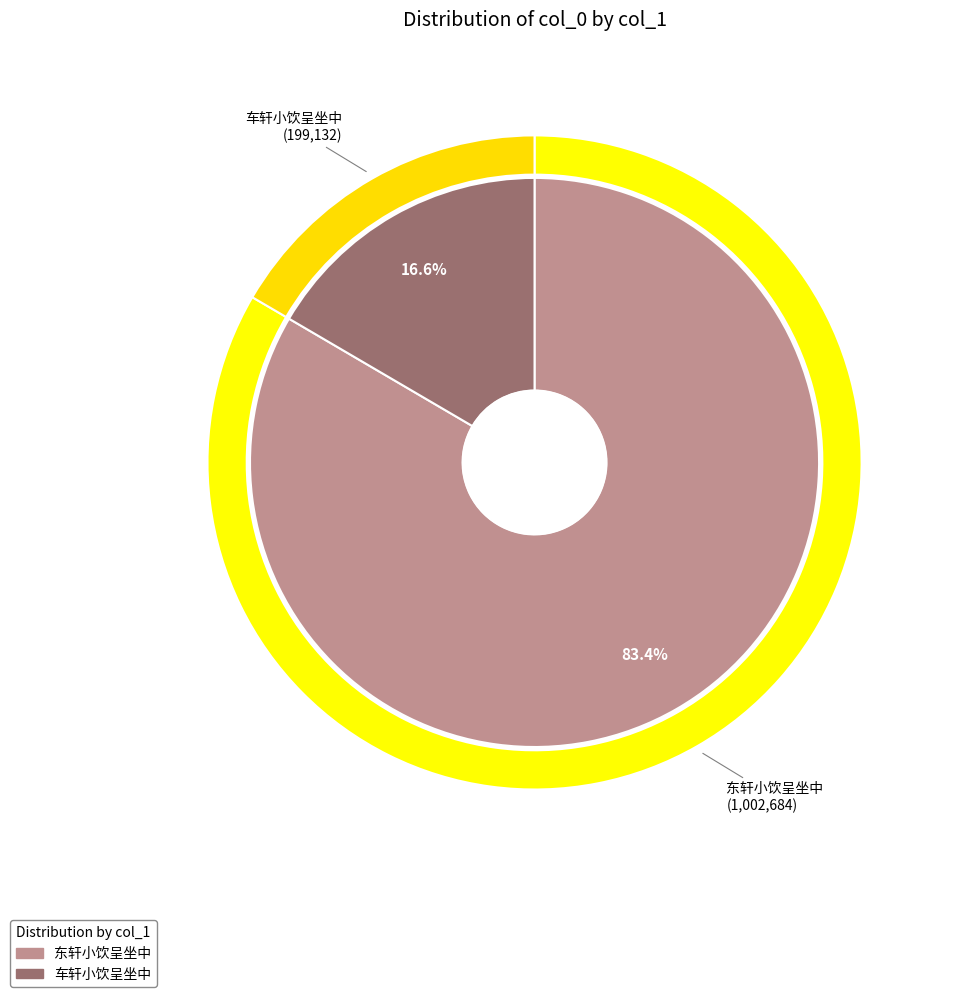

What is the ratio of the value at 车轩小饮呈坐中 to the value at 东轩小饮呈坐中?

0.2